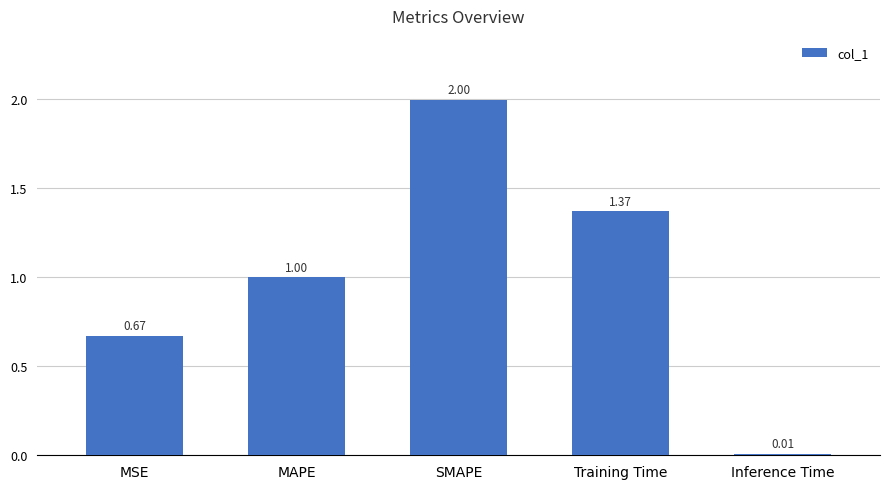

Does the chart contain any negative values?

No